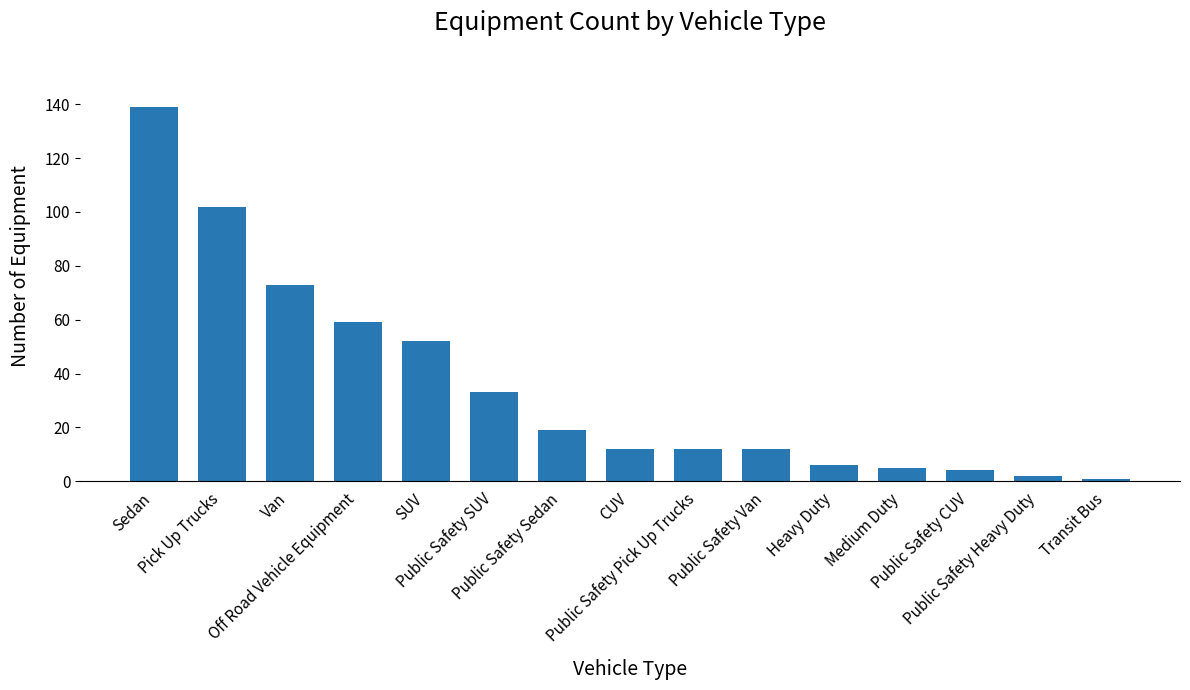

Reading left to right, extract all data points from this chart.

Sedan=139	Pick Up Trucks=102	Van=73	Off Road Vehicle Equipment=59	SUV=52	Public Safety SUV=33	Public Safety Sedan=19	CUV=12	Public Safety Pick Up Trucks=12	Public Safety Van=12	Heavy Duty=6	Medium Duty=5	Public Safety CUV=4	Public Safety Heavy Duty=2	Transit Bus=1